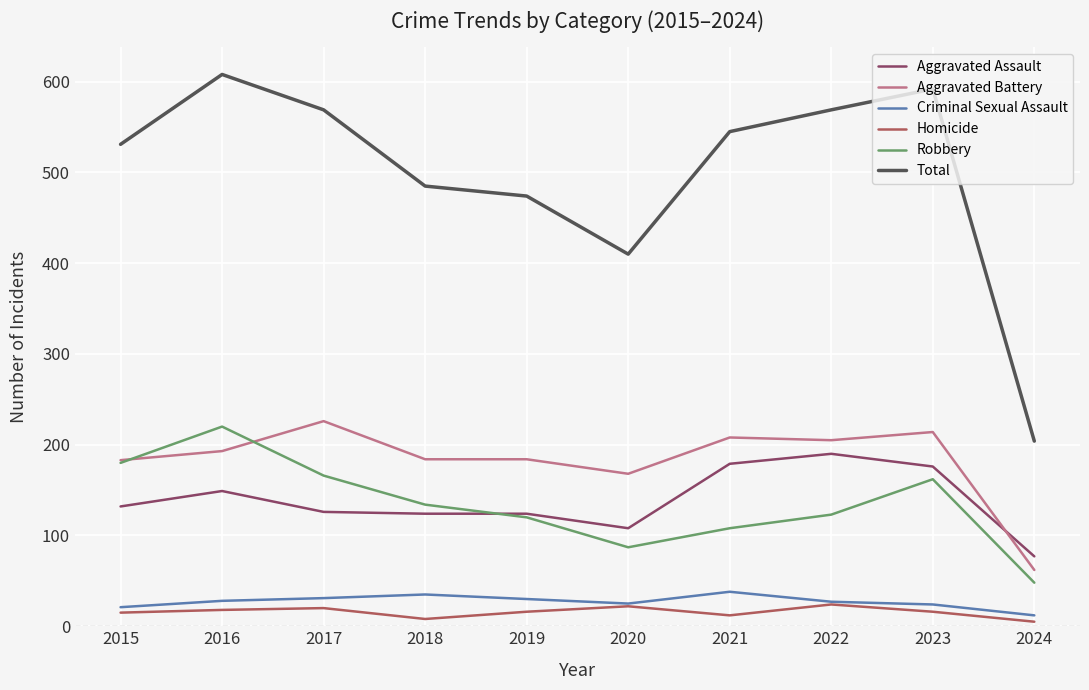

At how many categories does at least one series exceed 219?

9